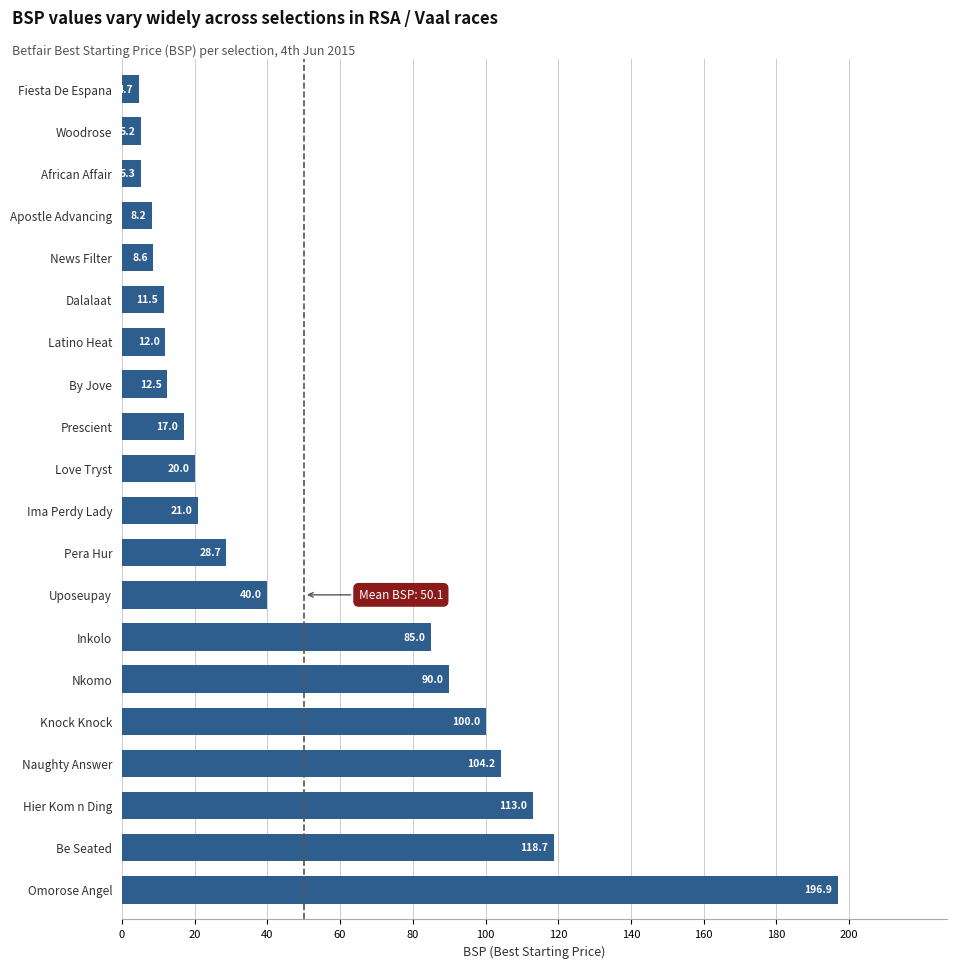

What is the minimum value shown in the chart?

4.7